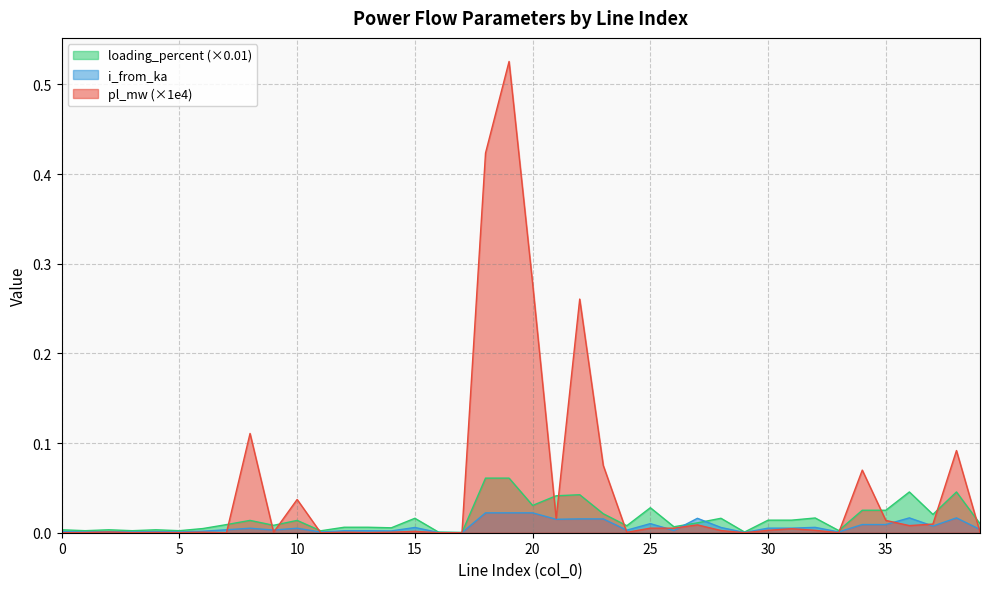

In i_from_ka, how many points are higher than both neighbors (excluding endpoints)?

14